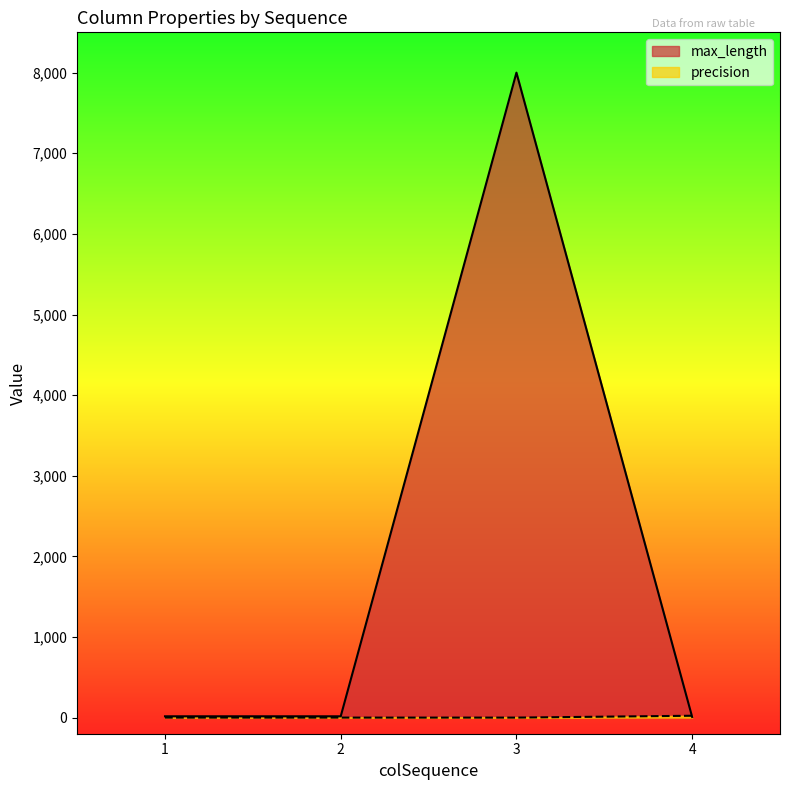

Does the chart have visible grid lines?

No